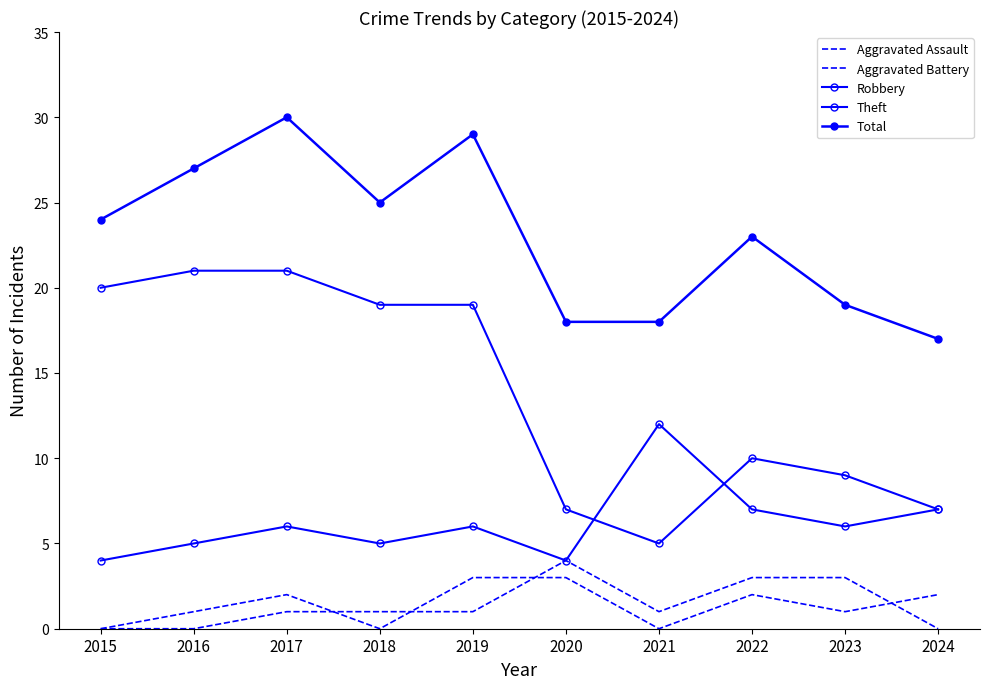

At which category does Total reach its first local valley?

2018